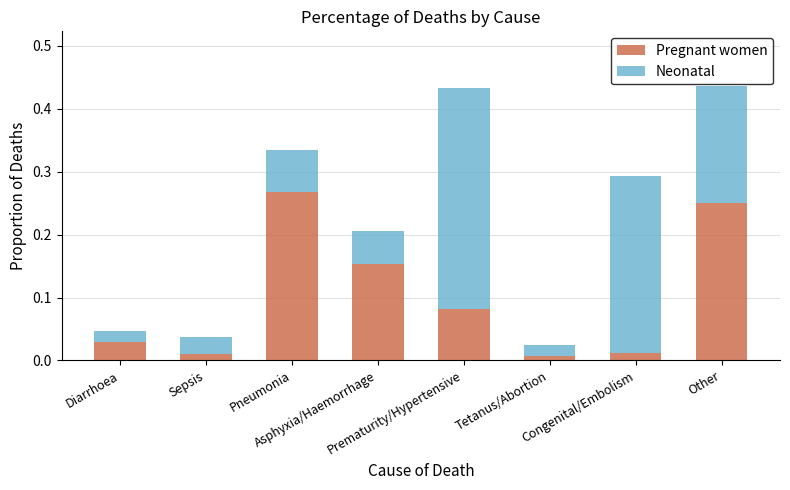

The Pregnant women series shows 0.0 at Tetanus/Abortion. True or false?

False